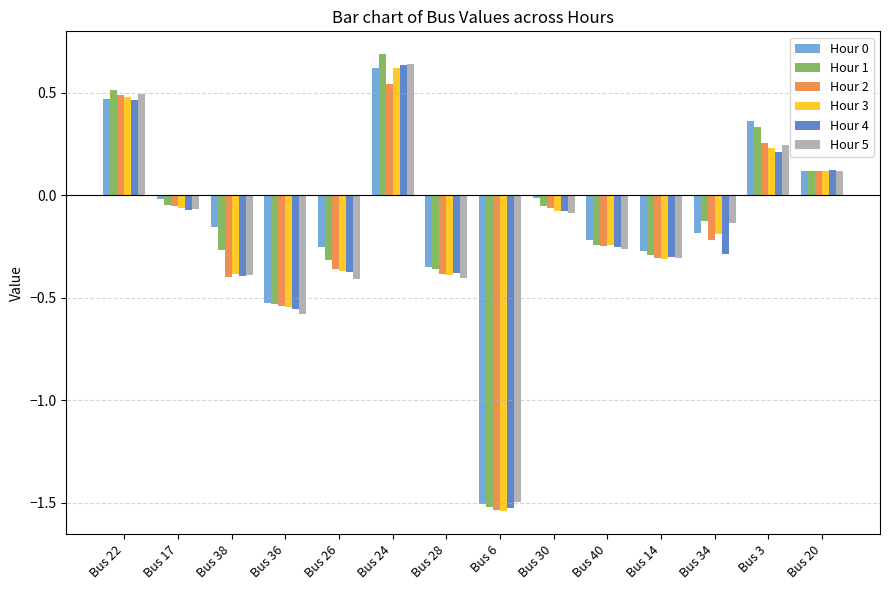

What is the difference between the maximum and minimum values in the Hour 1 series?

2.2